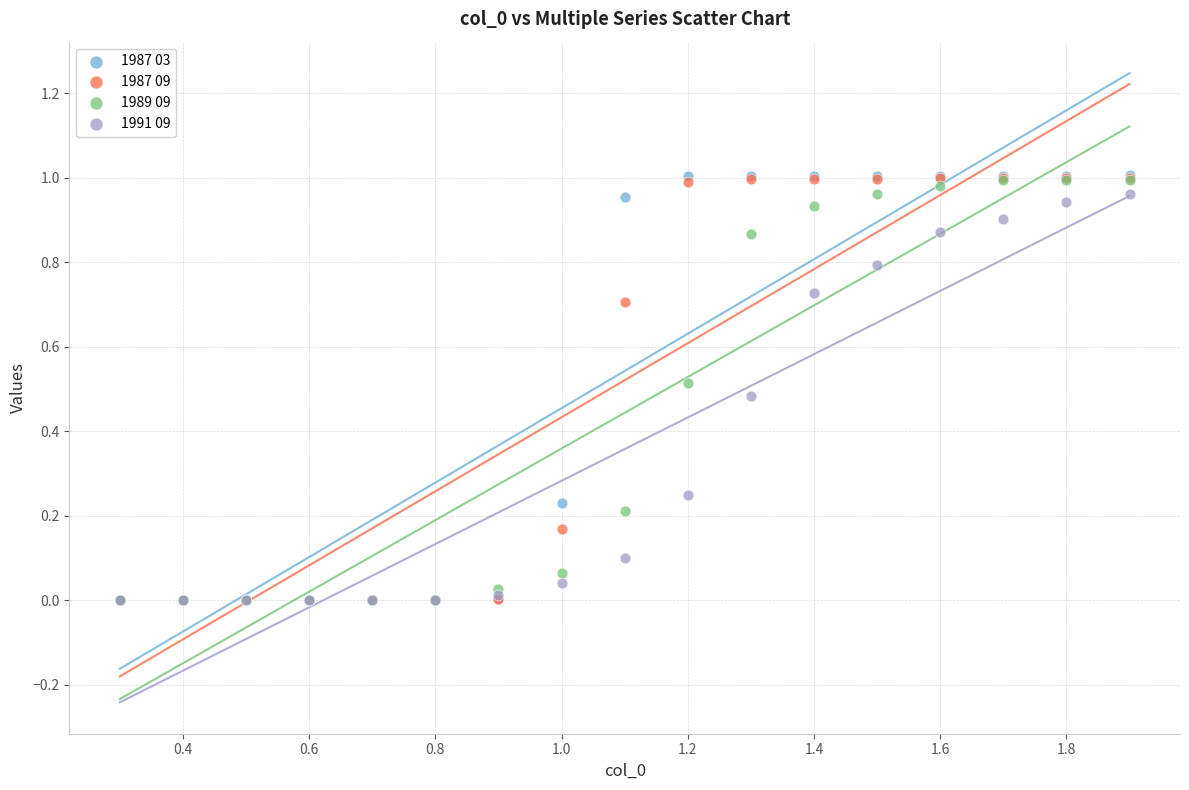

What are all the series names shown in the legend?

1987 03, 1987 09, 1989 09, 1991 09